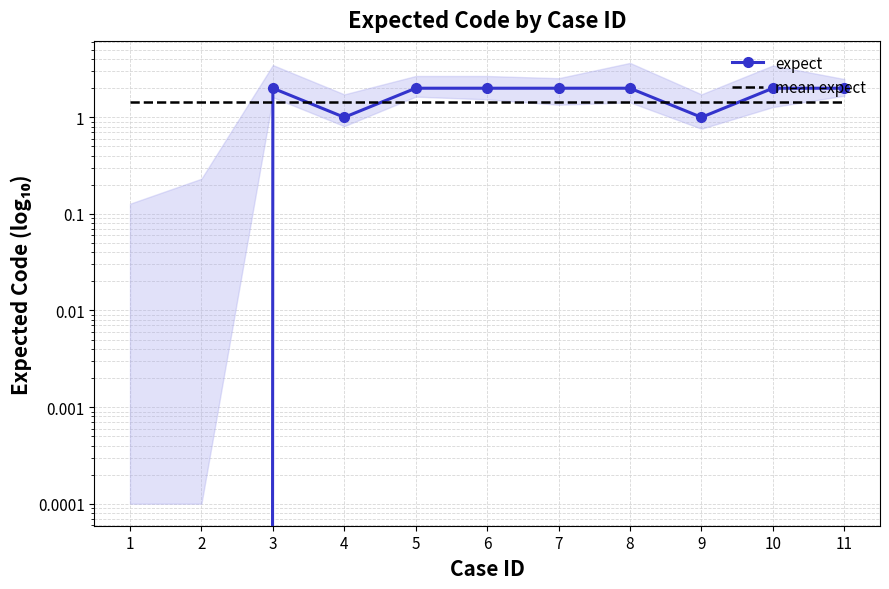

What is the difference between the maximum and minimum values in the expect series?

2.0